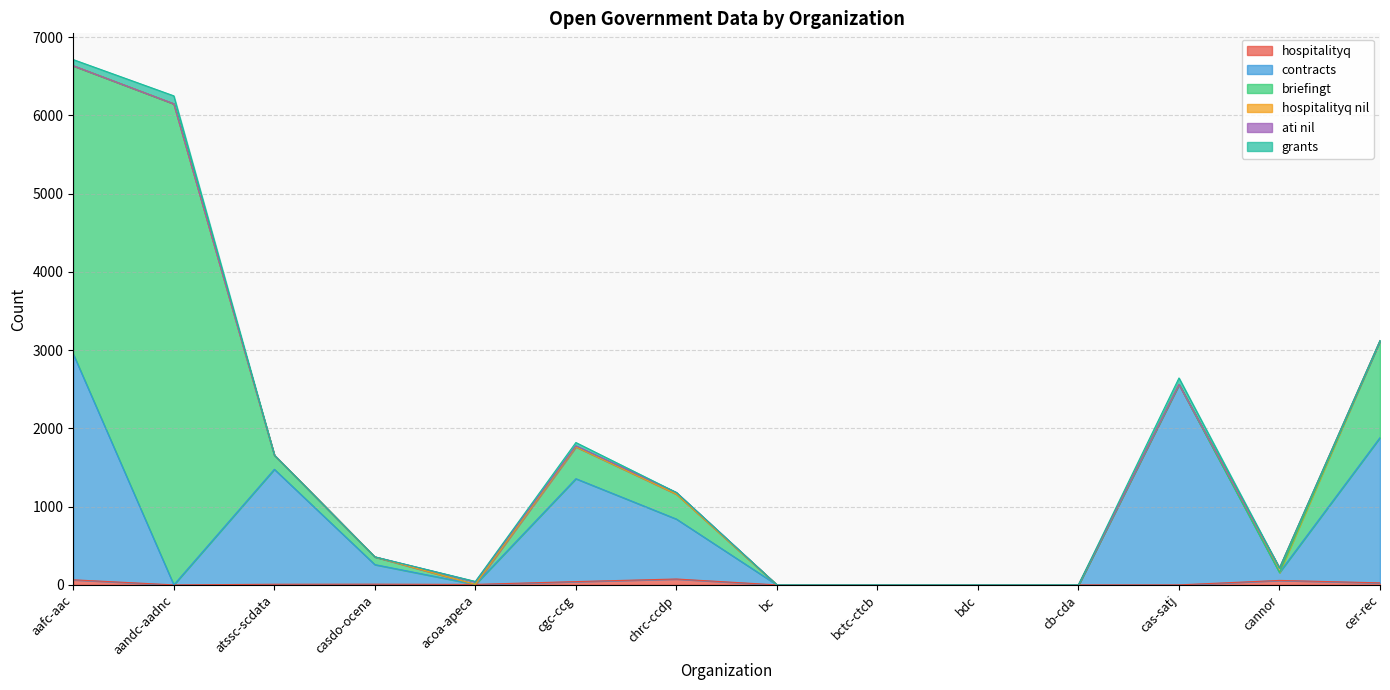

True or false: contracts has more than 2 interior local peaks.

True